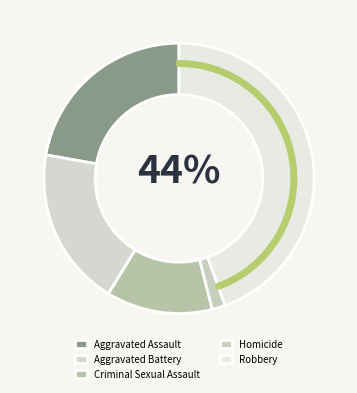

To the nearest percent, what is the combined percentage of Homicide and Criminal Sexual Assault?

14%